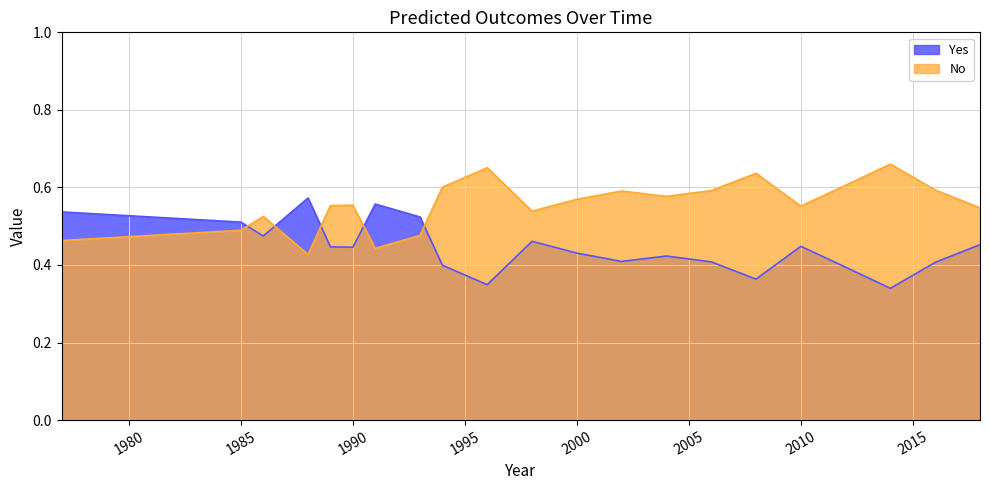

How many lines are shown in the chart?

2